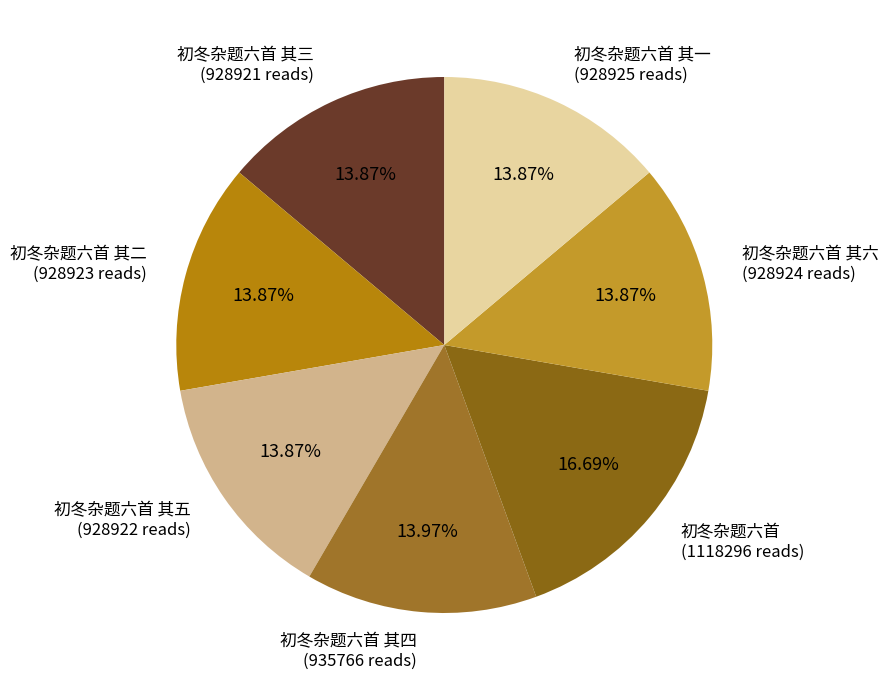

How many segments does this pie chart have?

7